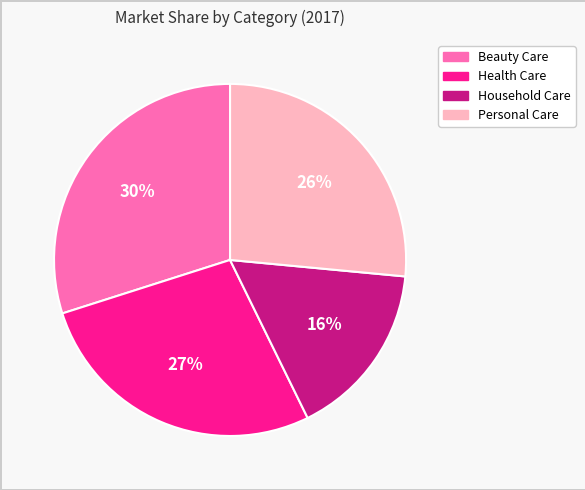

Does Household Care account for over 50% of the chart?

No